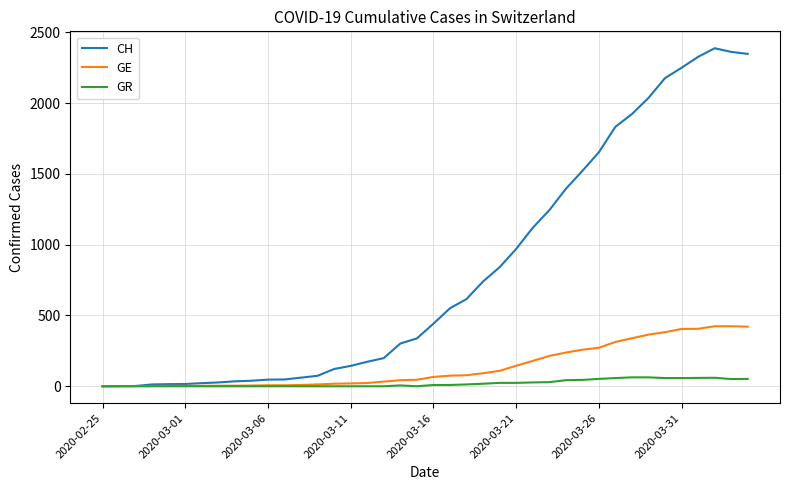

What is the highest value of the CH series?

2388